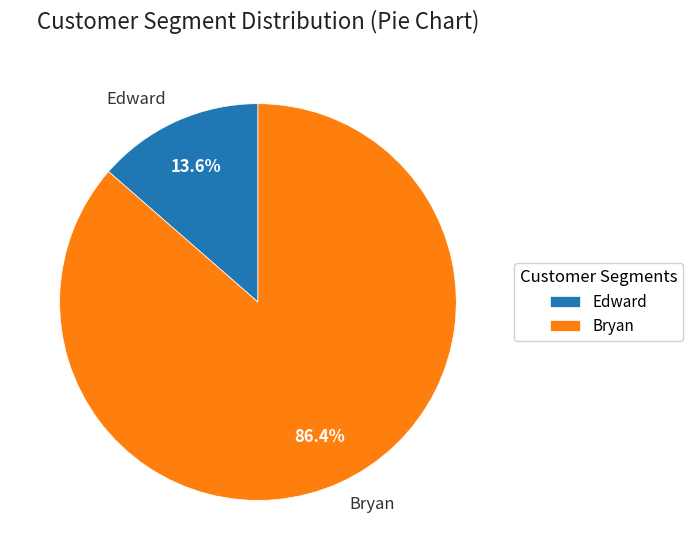

Which category has the smallest portion of the pie?

Edward